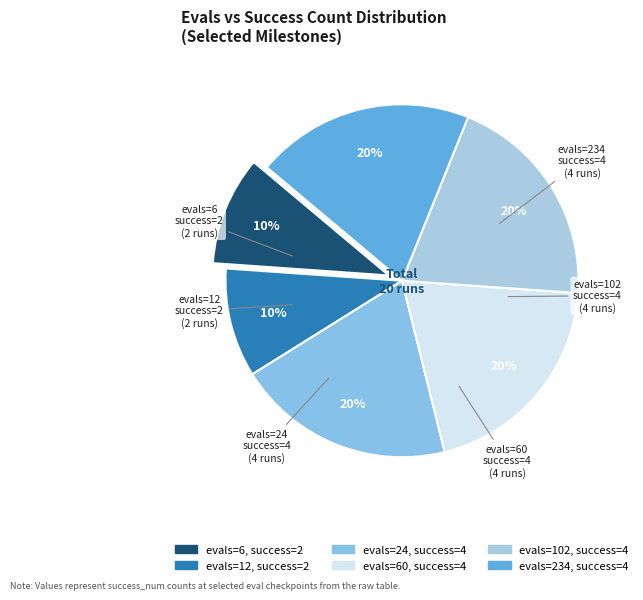

Is there any slice that represents more than half of the pie?

No